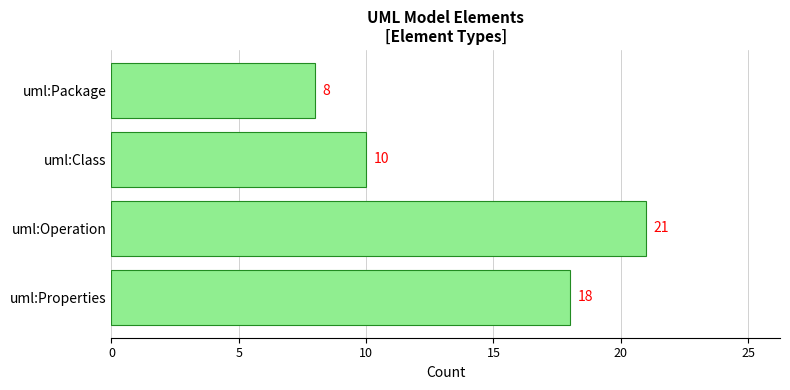

What is the ratio of the value at uml:Class to the value at uml:Properties?

0.6